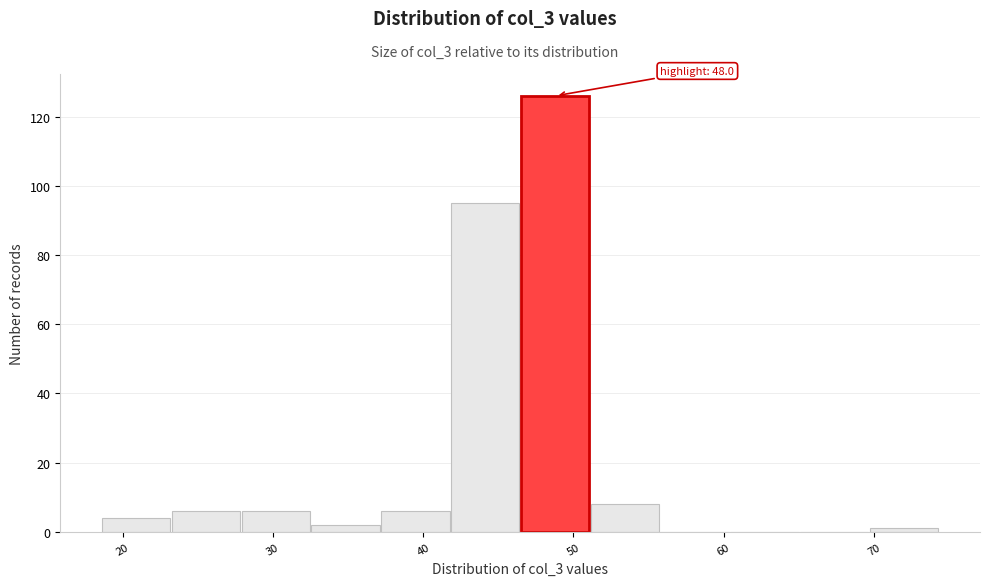

Which range on the x-axis has the tallest bar?

46 to 51